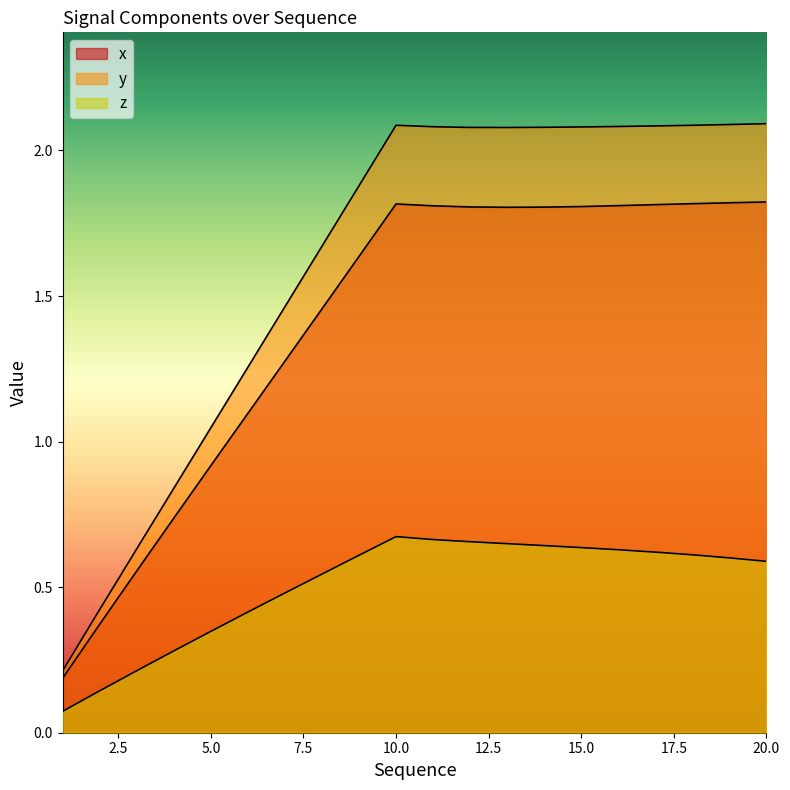

What is the value of the y point at the 6th from the left?

1.3